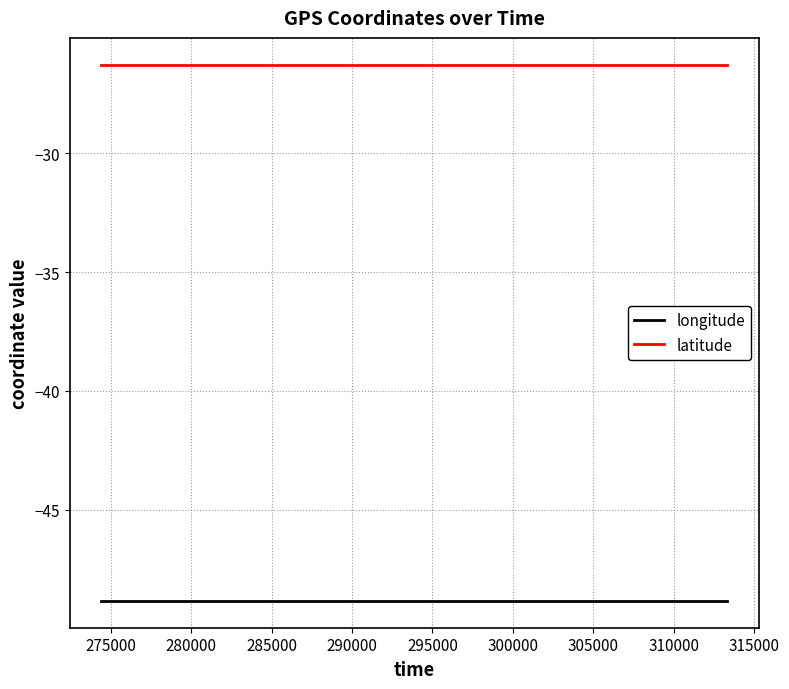

True or false: latitude and longitude intersect in this chart.

False